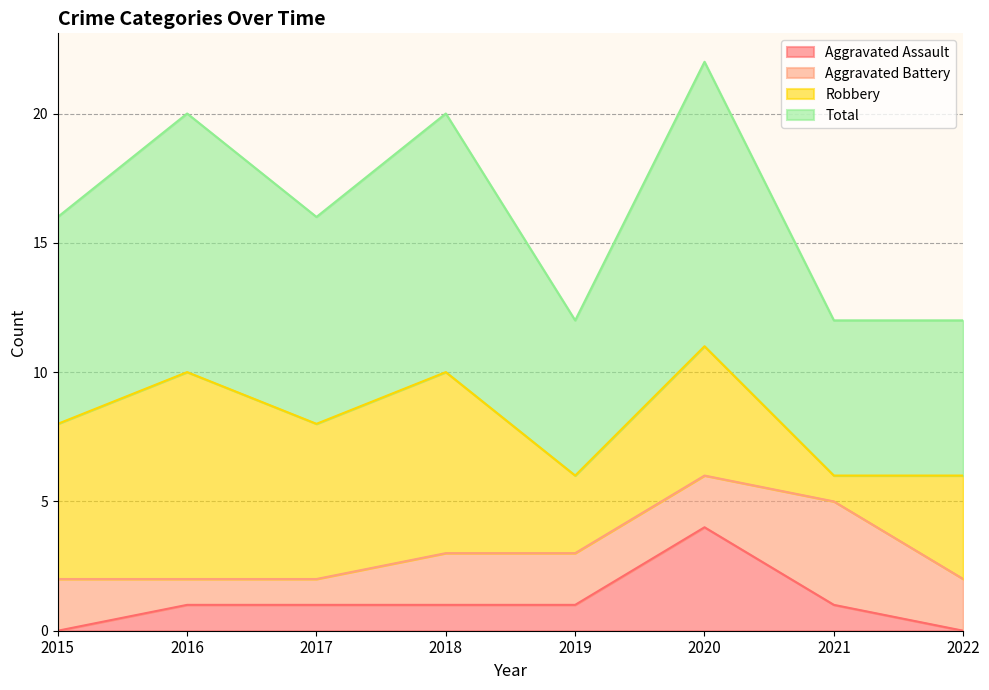

True or false: Total has a value of 17 at 2020.

False